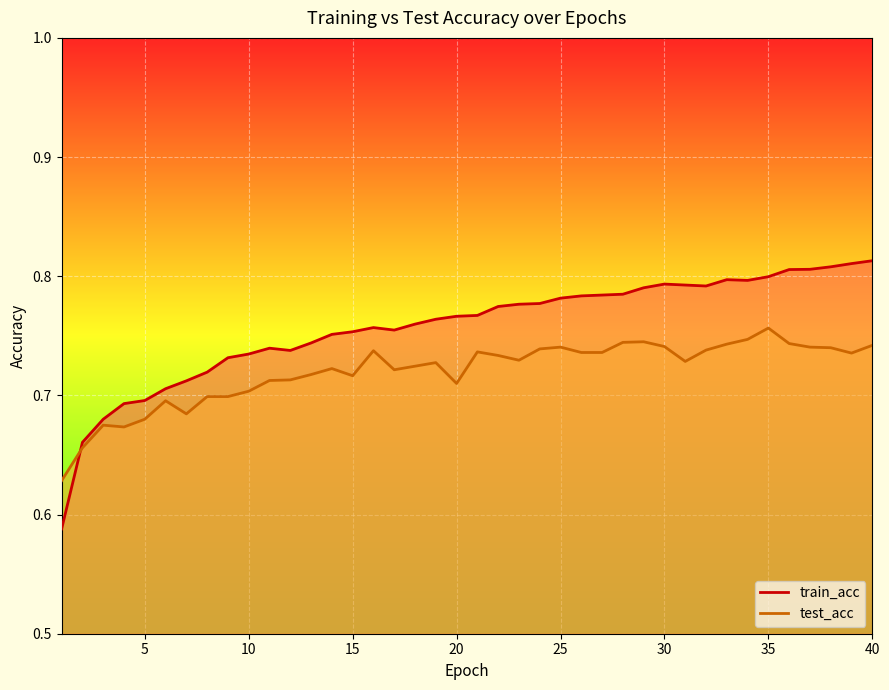

How many interior local valleys does the test_acc series have?

8